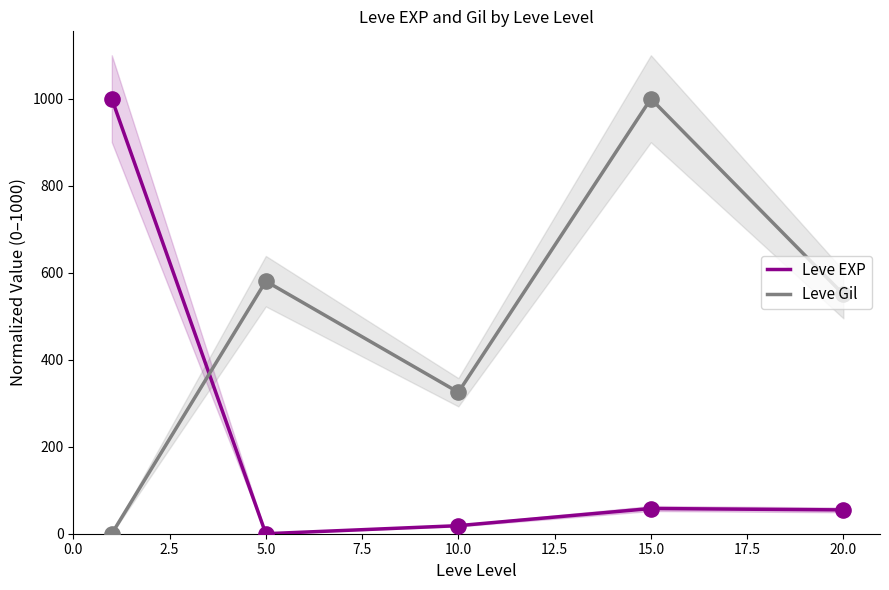

Which series contains the highest Y value?

Leve EXP